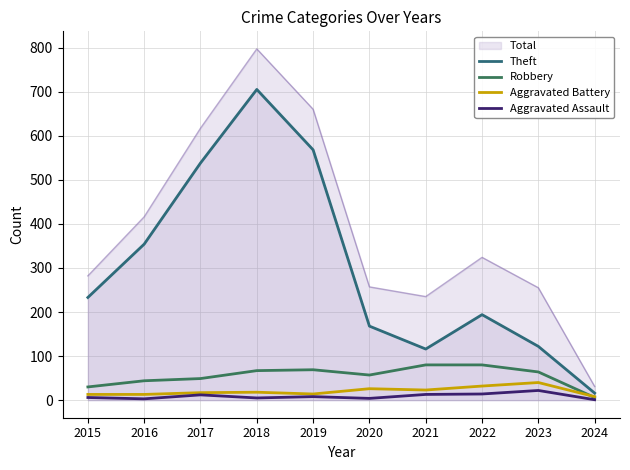

At which label does Theft first exceed 233?

2016